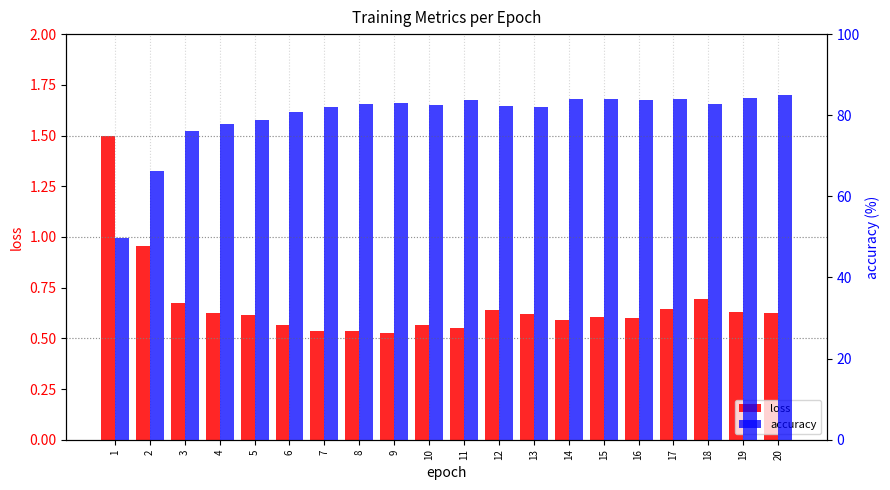

At which label is loss closest to 1?

2